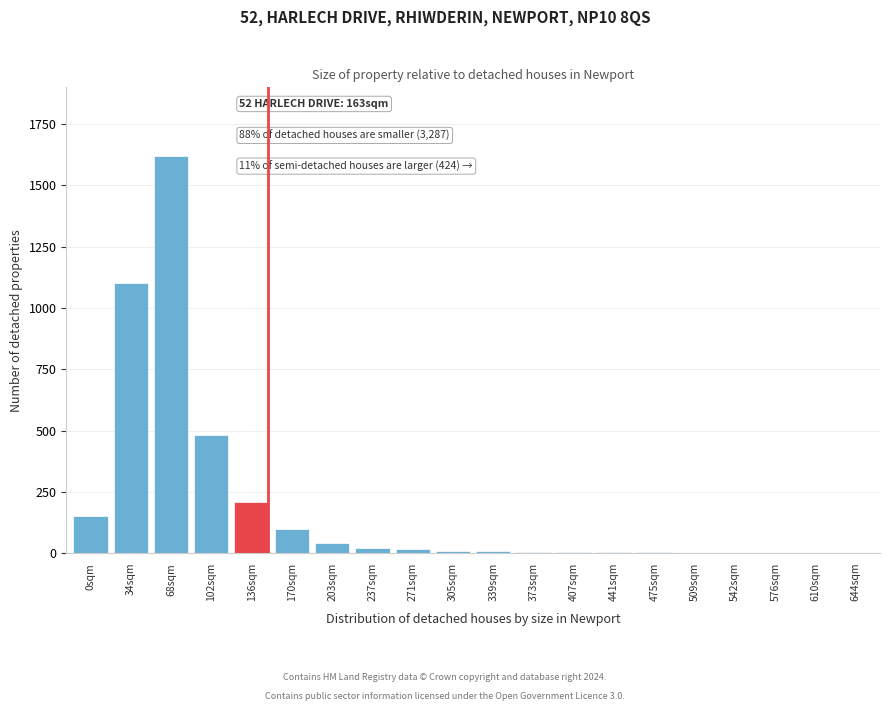

Which category has the highest value across all series?

68sqm